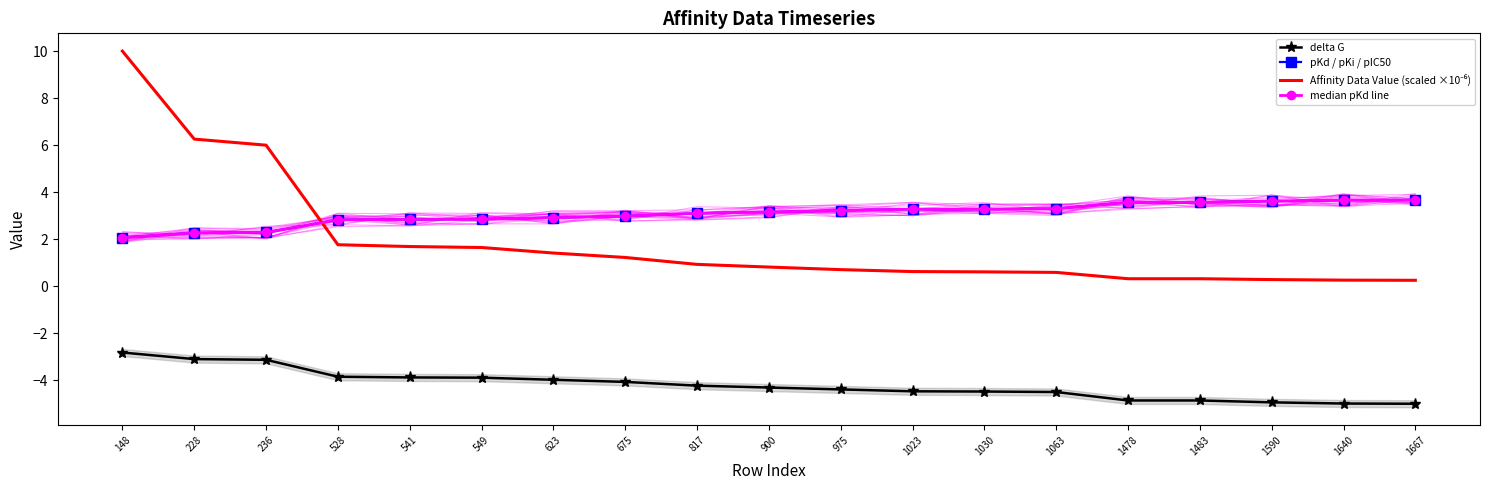

True or false: median pKd line has more than 0 points higher than both neighbors.

False